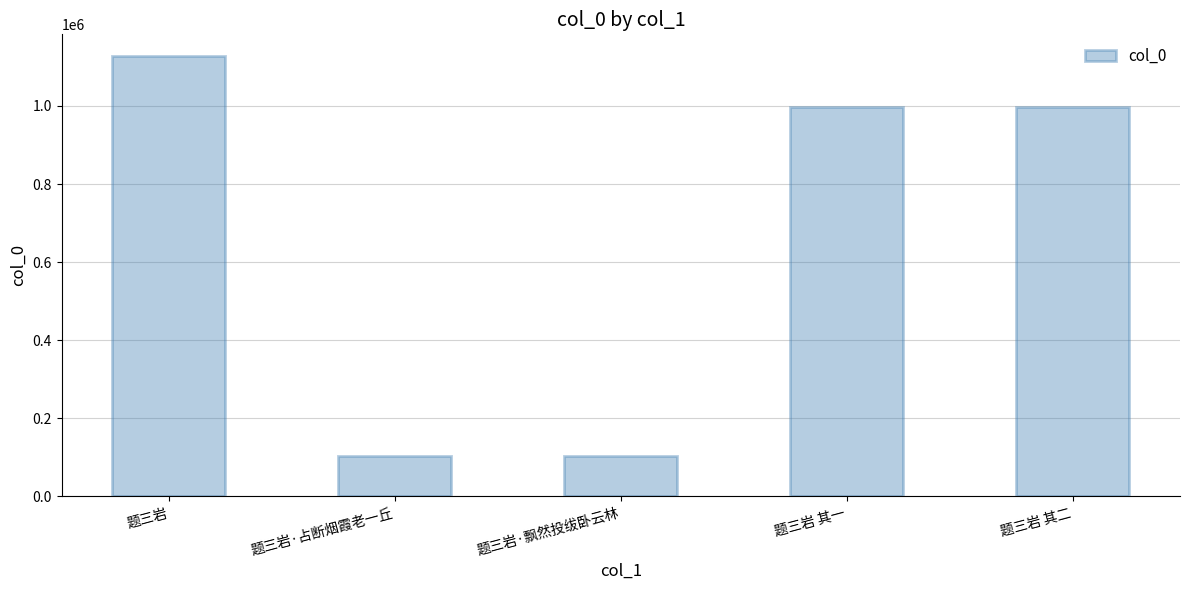

How many bars are there in total?

5